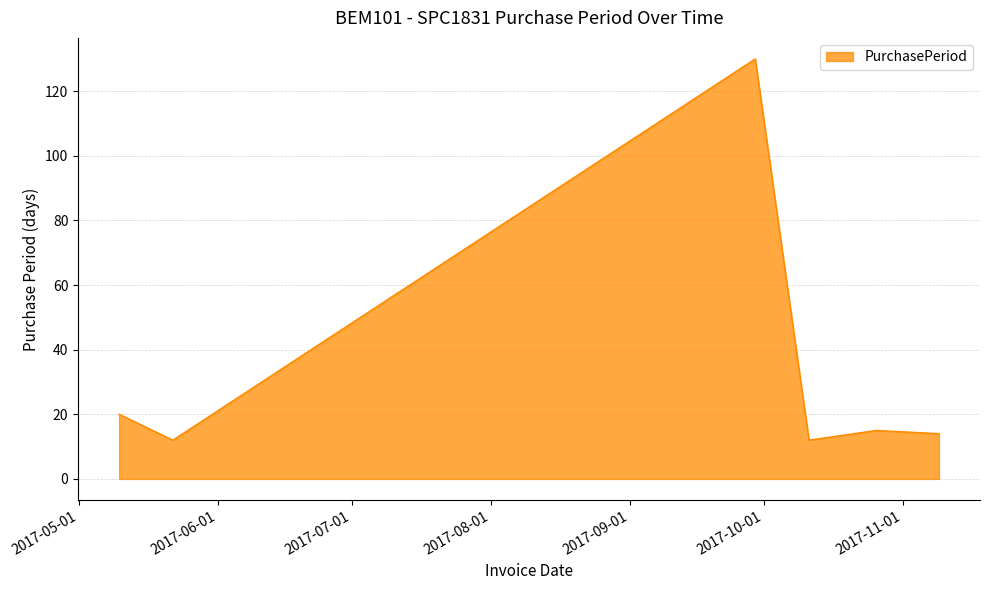

What is the sum of all values?

203